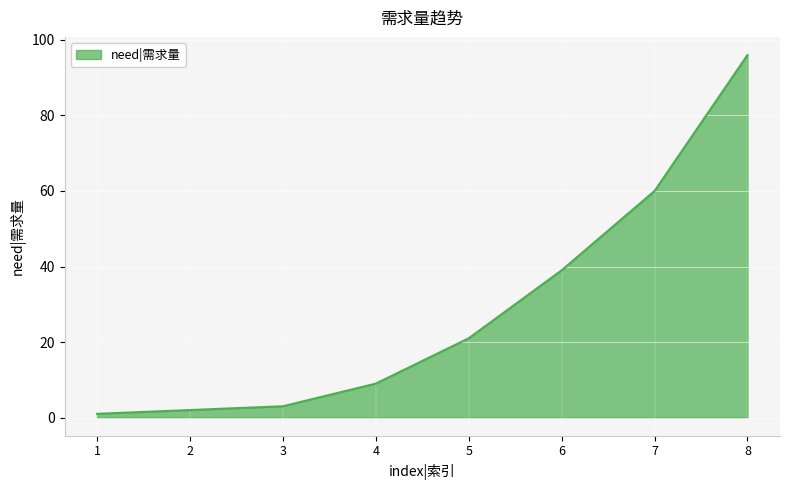

Where is the data nearest to the value 48?

6